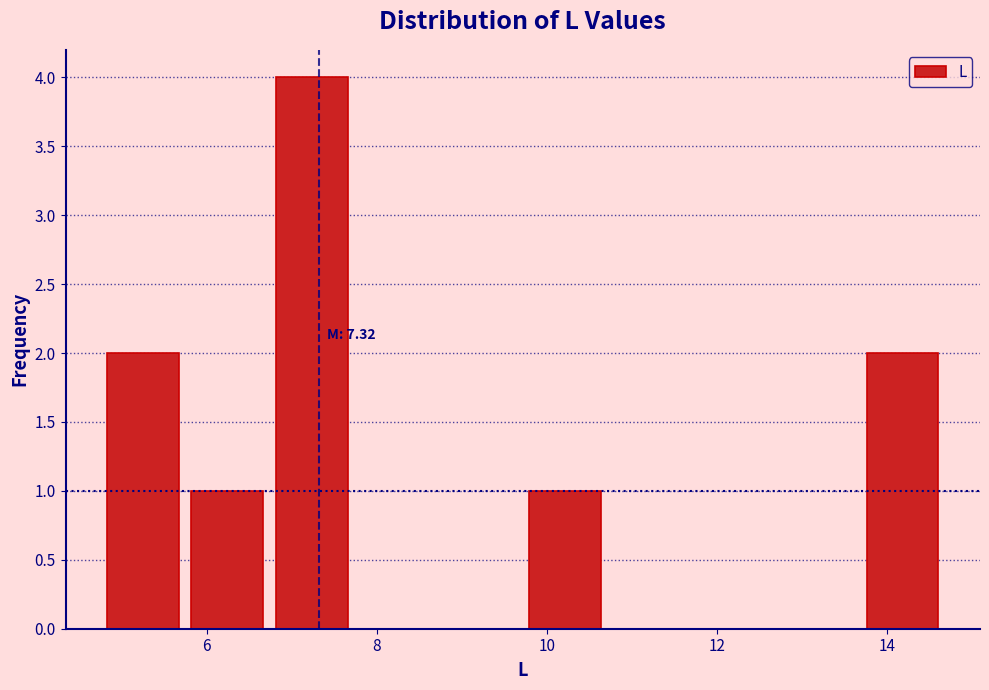

Which range on the x-axis has the tallest bar?

6.8 to 7.8